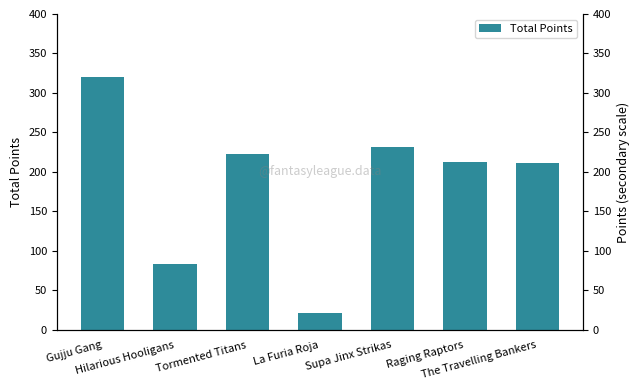

What is the value of the 4th bar from the left?

21